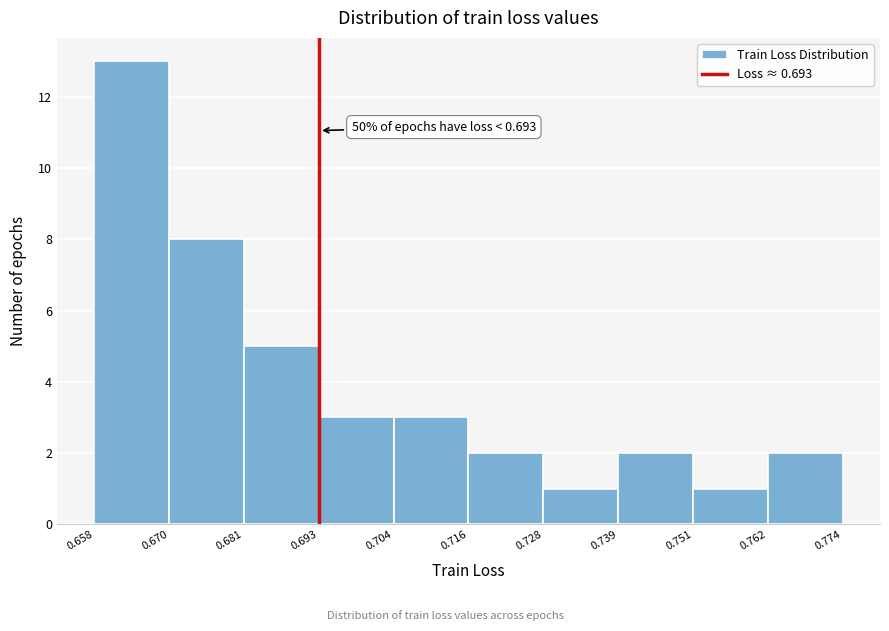

Over which range of the x-axis is the bar tallest?

0.658 to 0.670